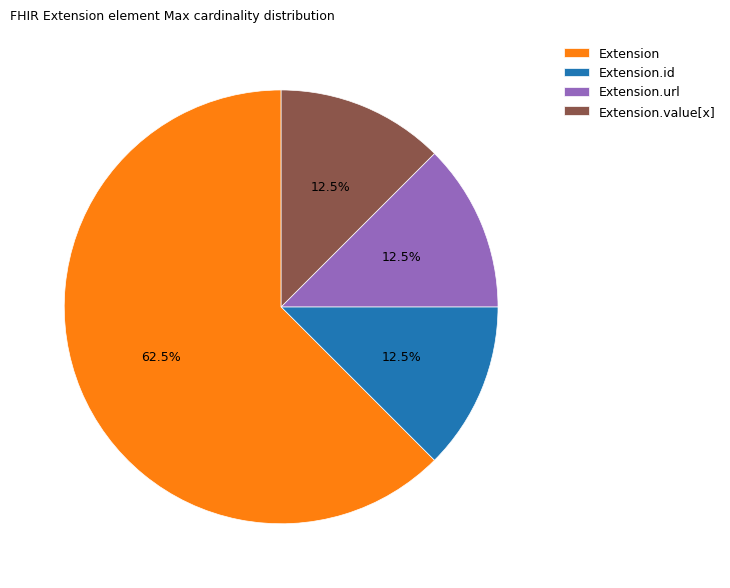

Is there any slice that represents more than half of the pie?

Yes